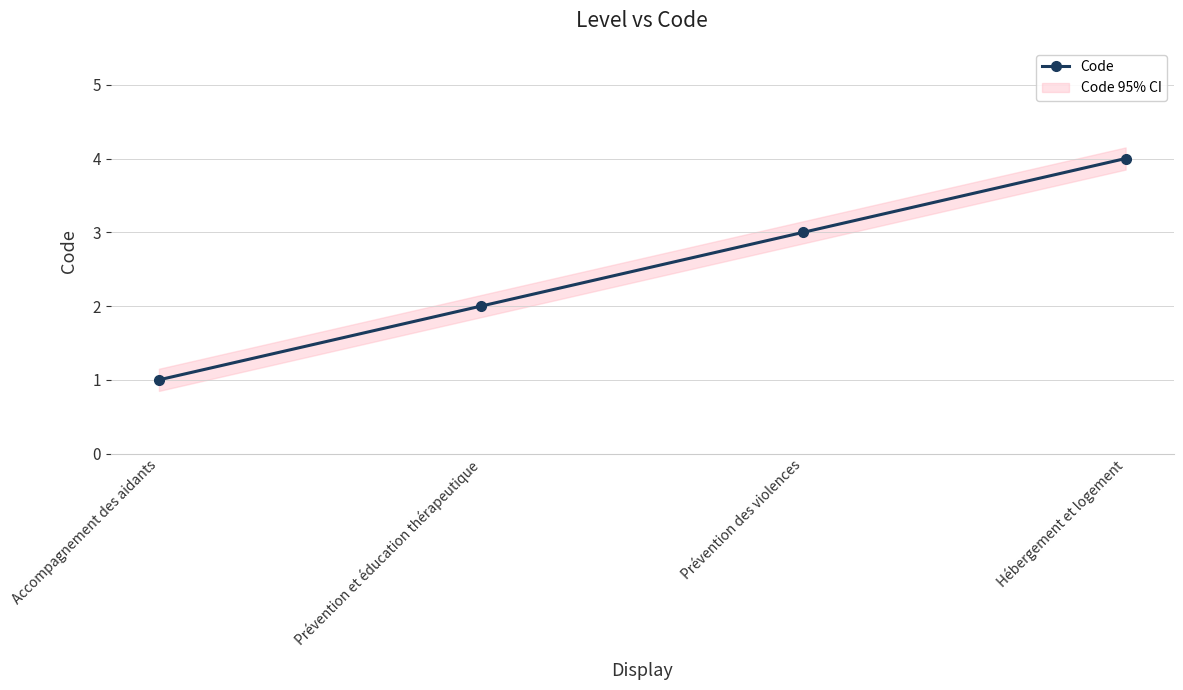

What is the difference between the values at Prévention des violences and Prévention et éducation thérapeutique?

1